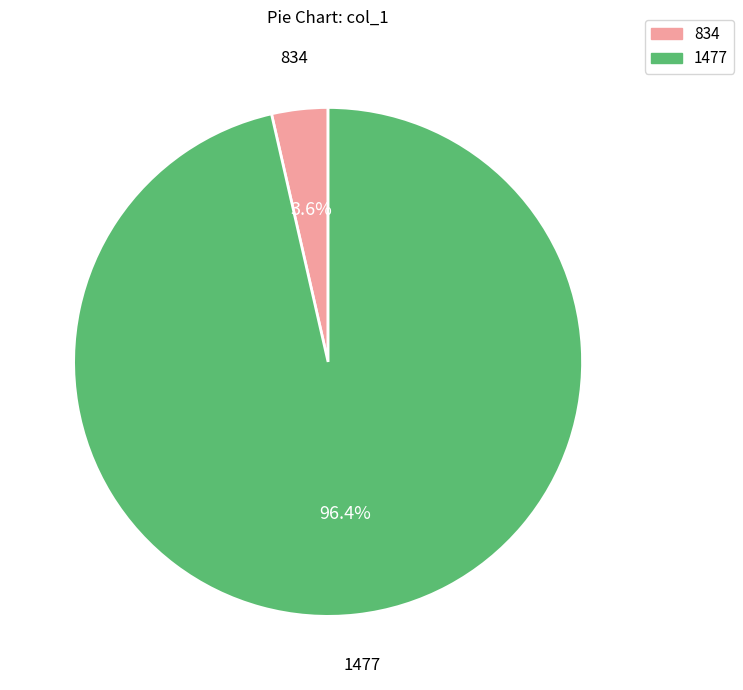

Which has a higher value, 834 or 1477?

1477